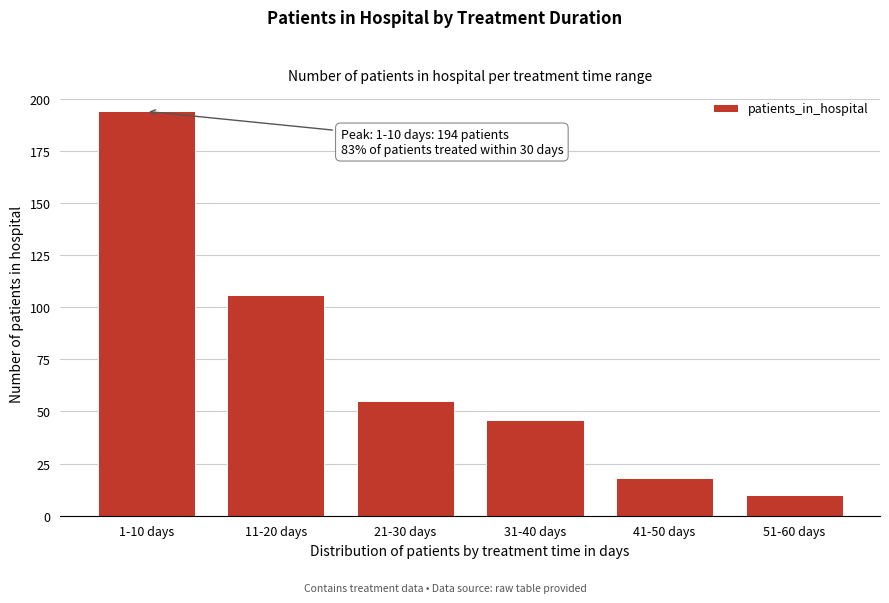

Reading left to right, list all the values displayed in this chart.

194	106	55	46	18	10